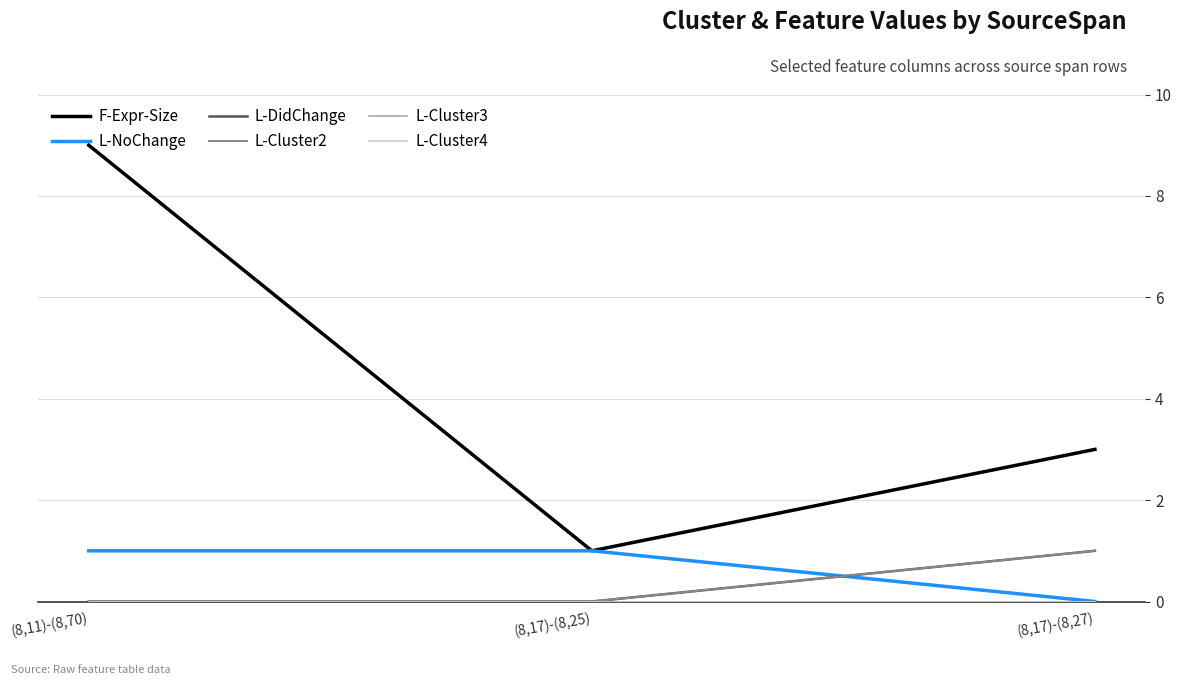

Does the chart display data point markers on the line(s)?

No